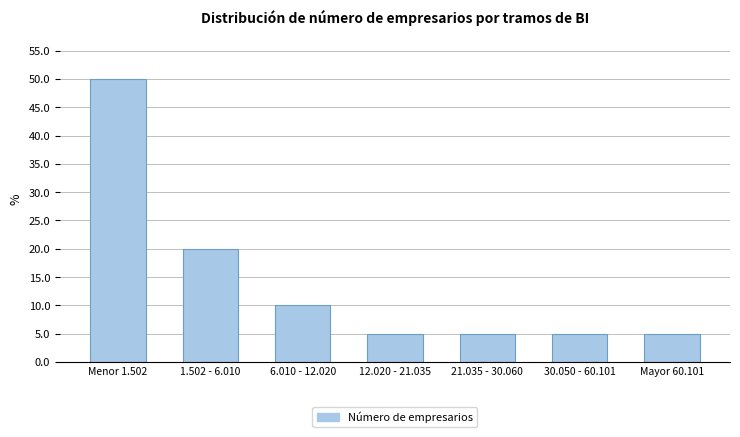

Reading left to right, list all the values displayed in this chart.

50	20	10	5	5	5	5